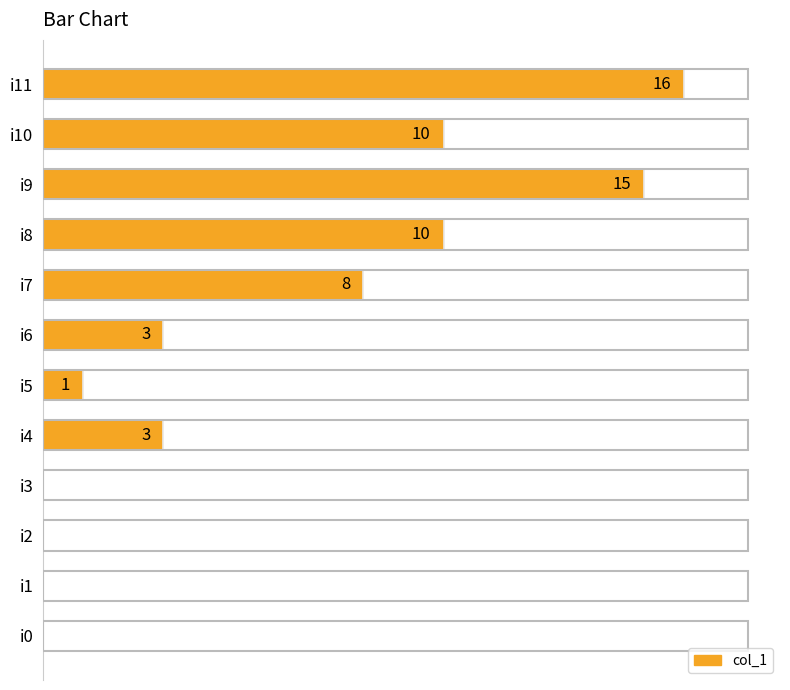

Where is the data nearest to the value 8?

i7